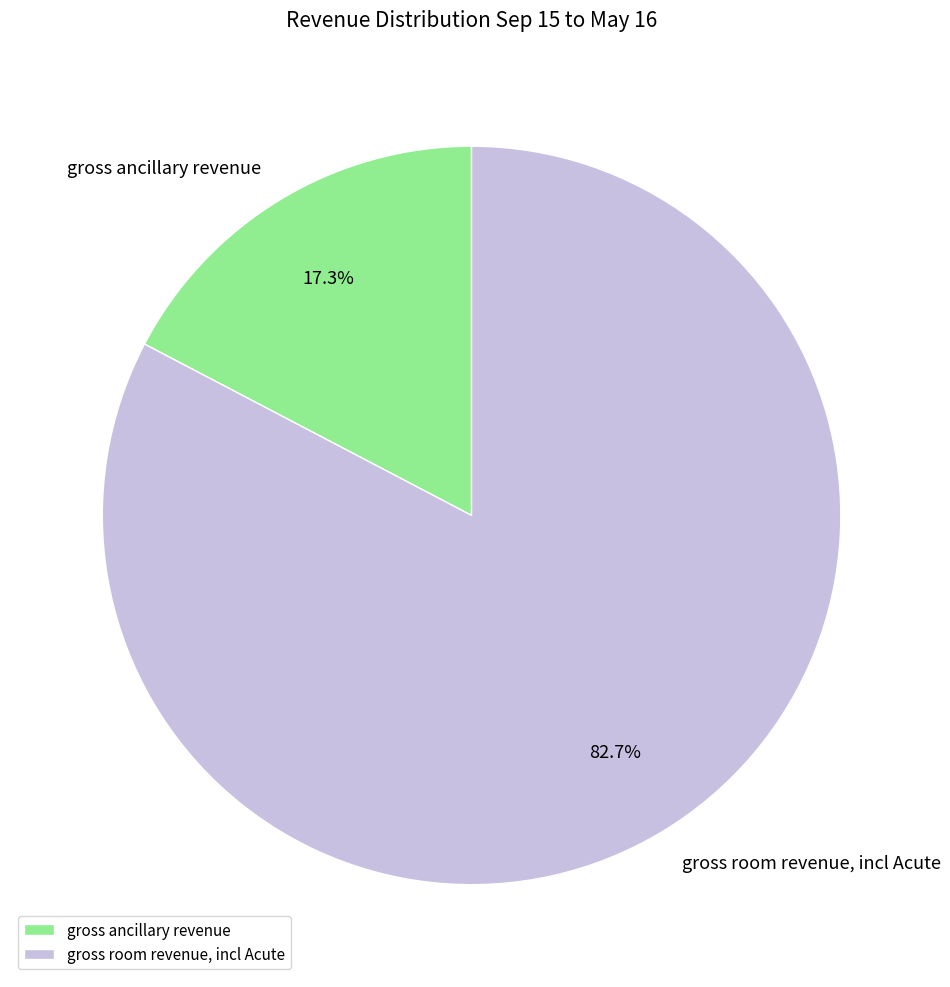

True or false: gross ancillary revenue accounts for 17% of the total.

True